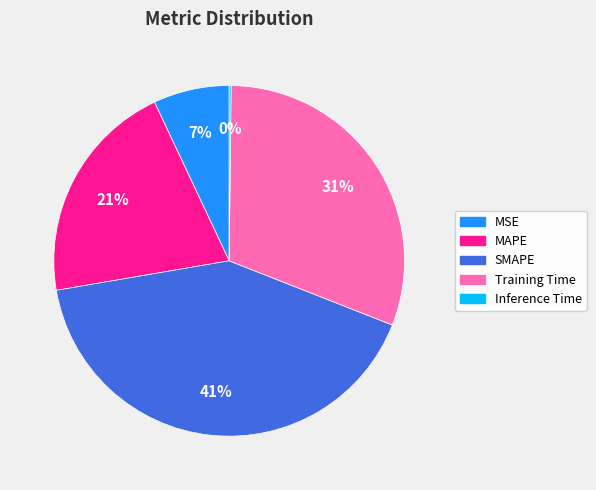

Which category has the biggest portion of the pie?

SMAPE